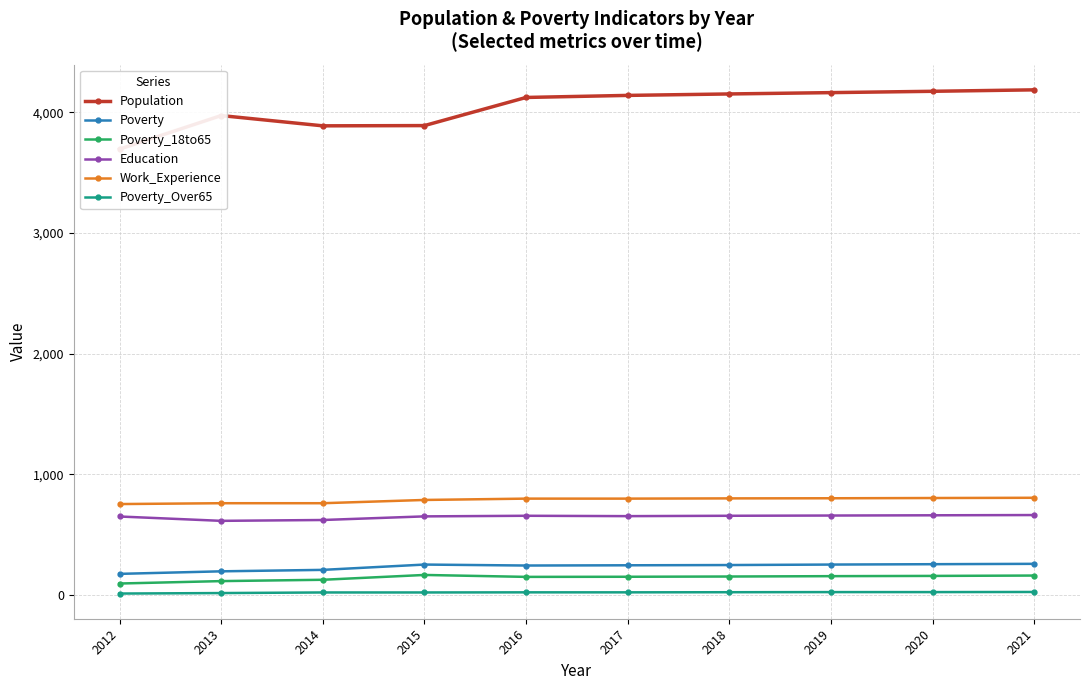

At which category does Poverty reach its first local peak?

2015